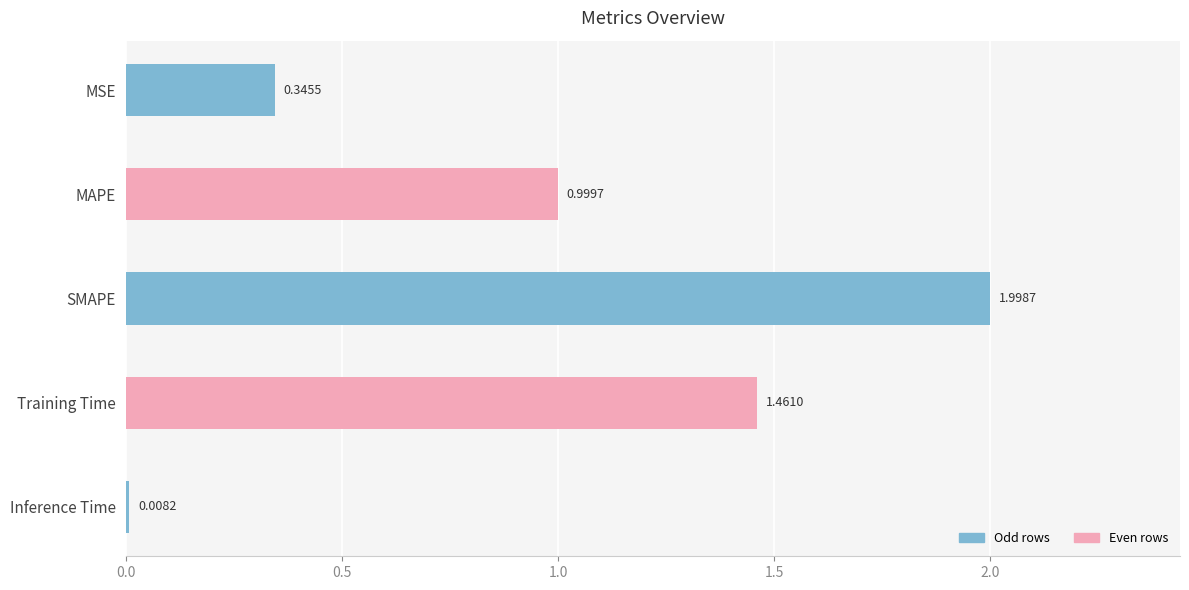

What is the label of the 2nd bar from the bottom?

Training Time